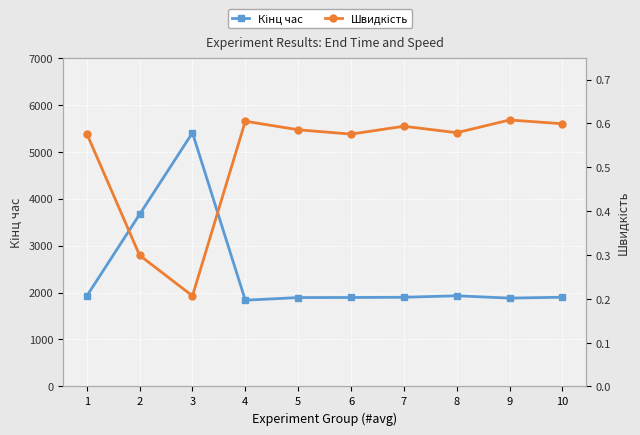

Rank the categories by Кінц час value from lowest to highest.

4, 9, 5, 6, 7, 10, 1, 8, 2, 3